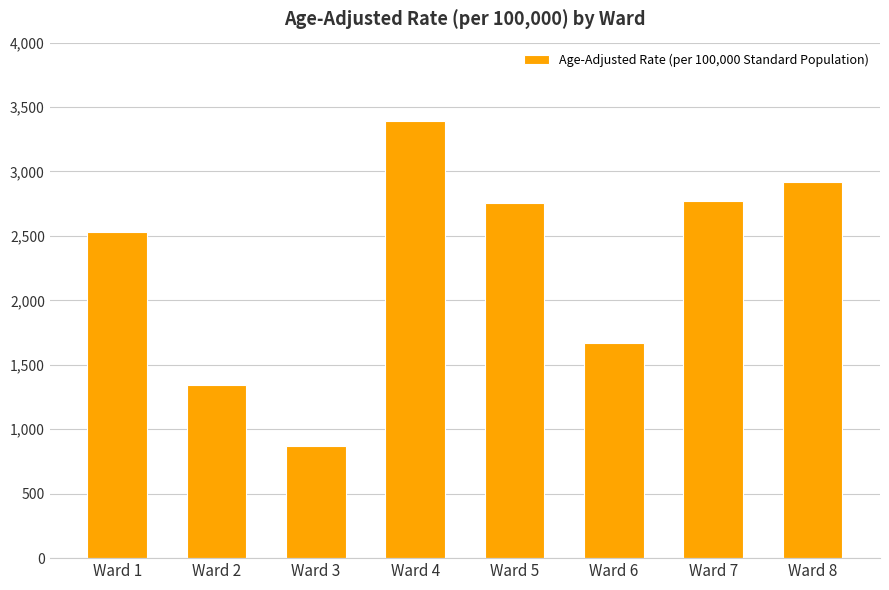

What is the approximate value at Ward 5?

2754.8